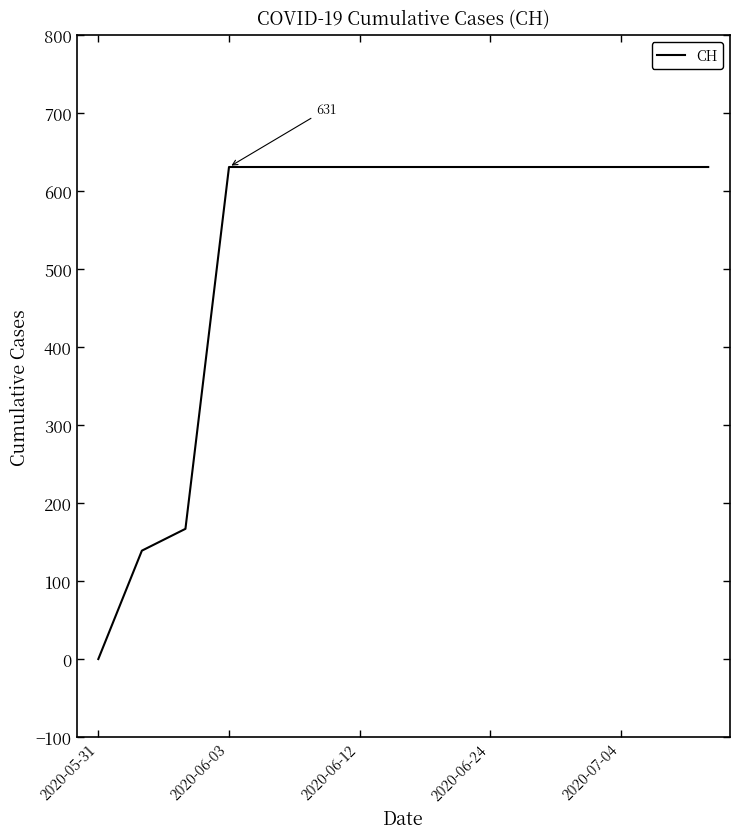

What is the maximum value shown in the chart?

631